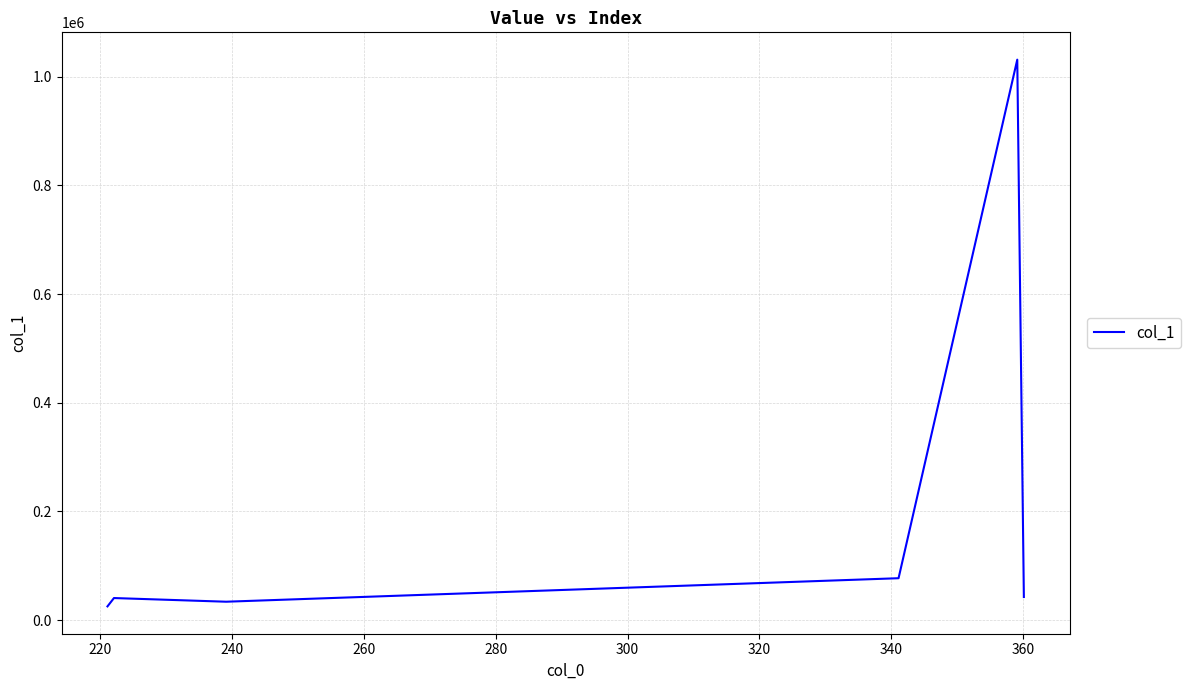

True or false: there are more than 2 points higher than both neighbors.

False